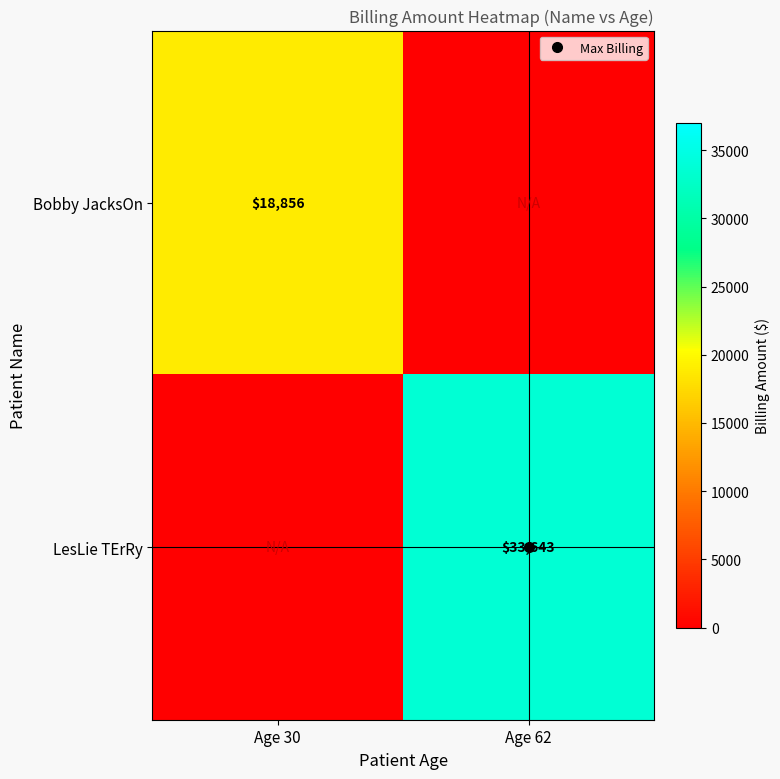

At which label does LesLie TErRy first exceed 33643?

Age 62